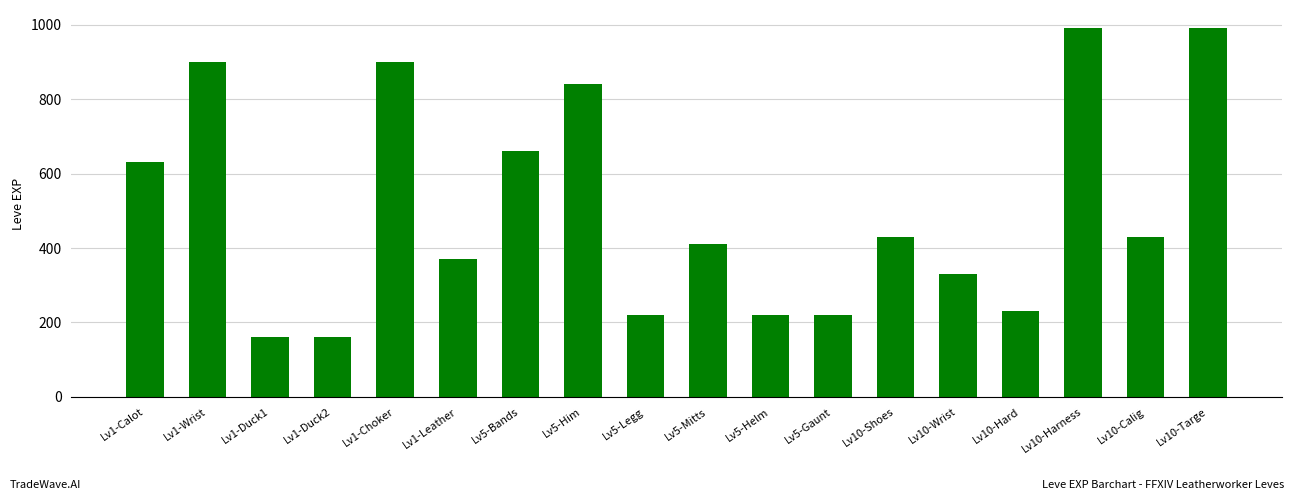

How many distinct data groups are displayed?

1